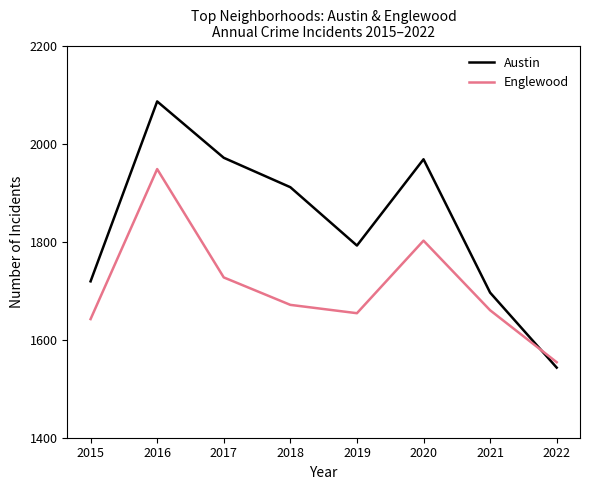

What is the average value of the Austin series?

1836